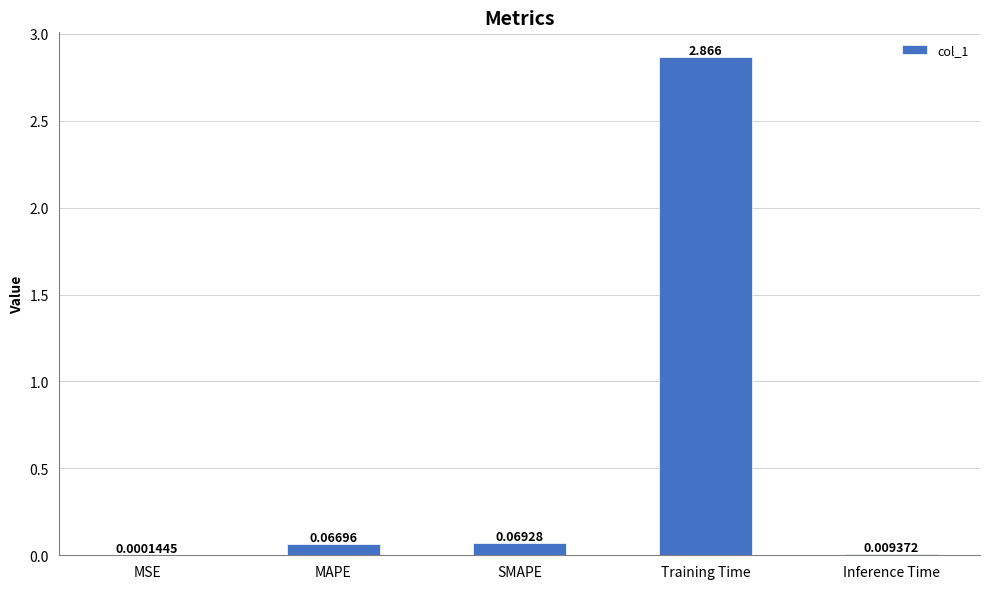

Between MAPE and SMAPE, which is larger?

SMAPE